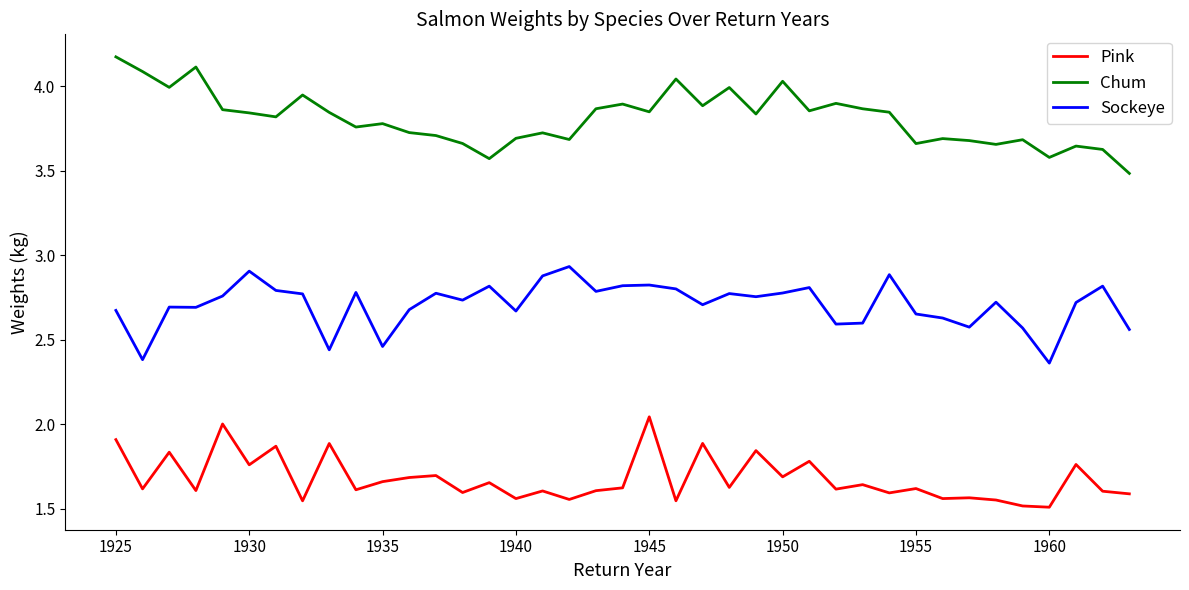

Count the number of data series in this chart.

3